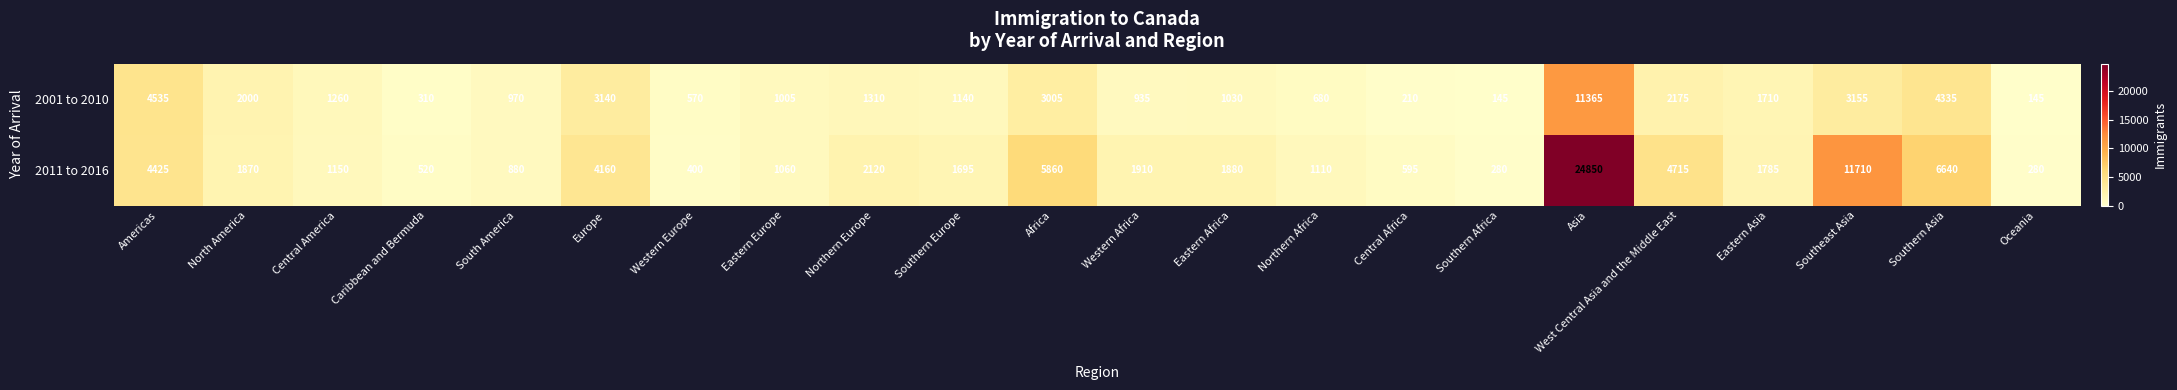

Where is 2001 to 2010 nearest to the value 5755?

Americas